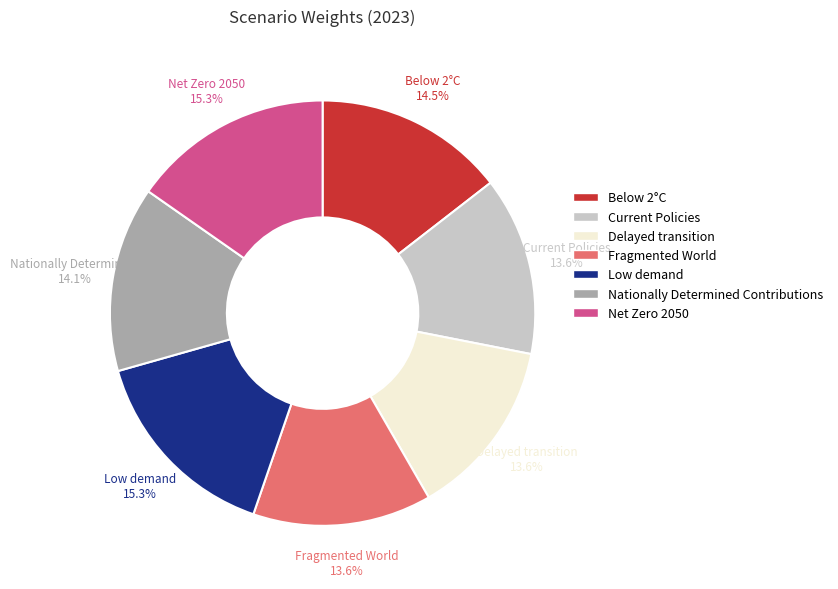

Count the number of slices in the pie.

7